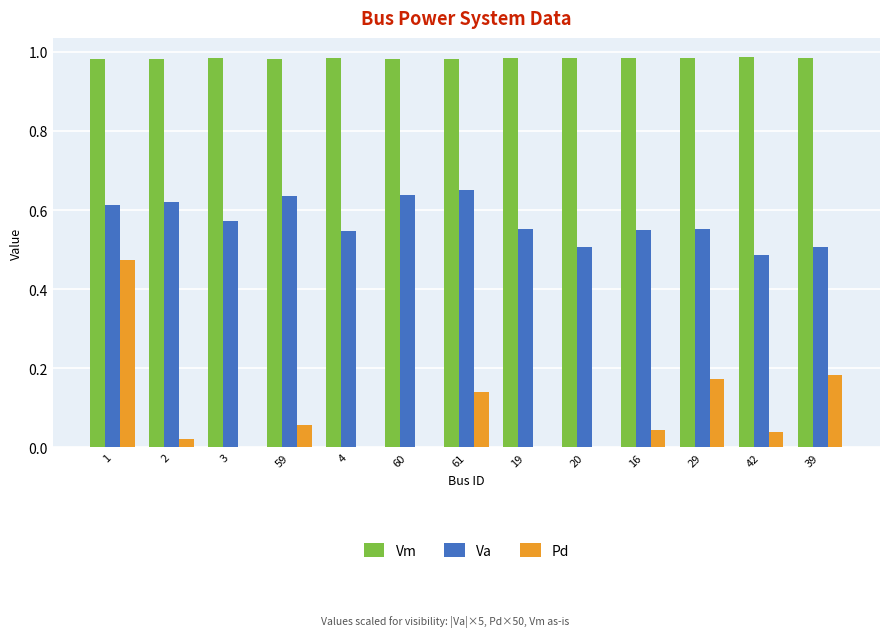

True or false: Pd has a value of 0.5 at 1.

True